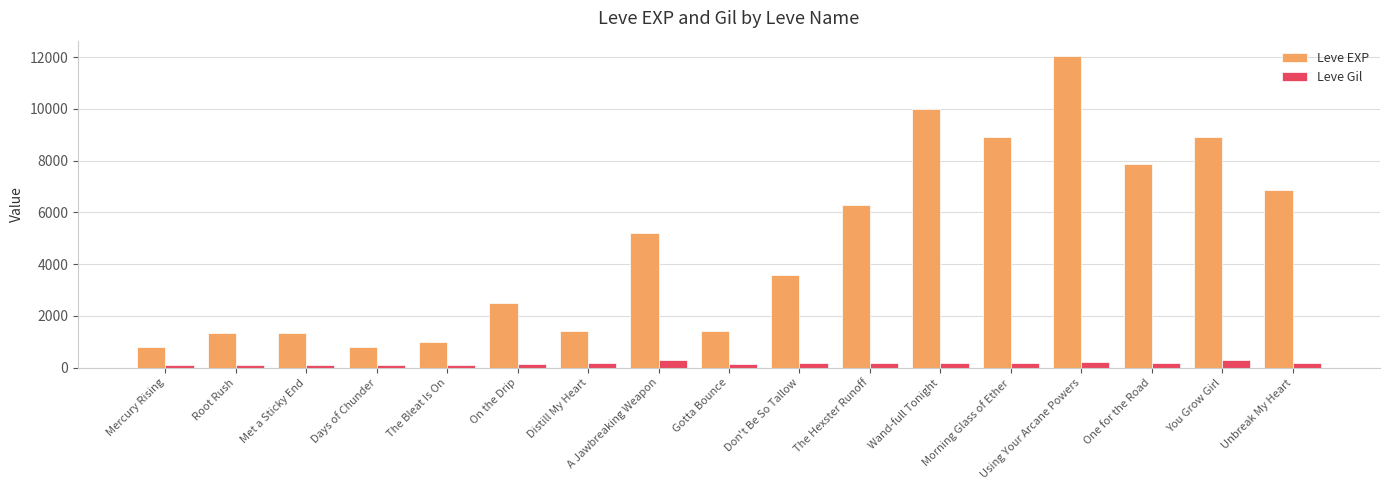

What are all the series names shown in the legend?

Leve EXP, Leve Gil